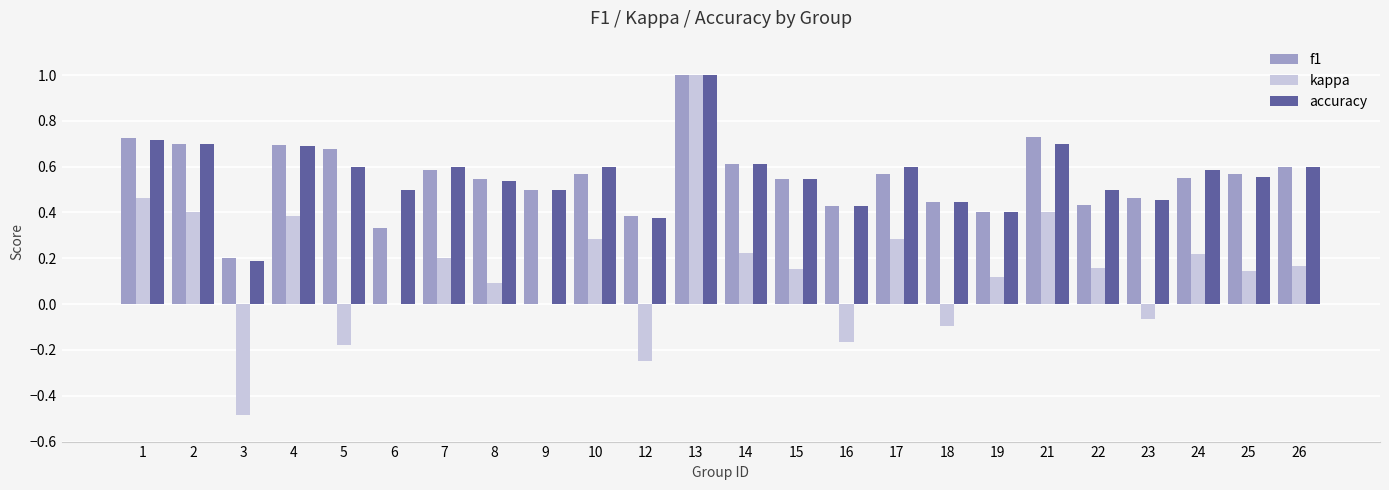

Are the bars horizontal?

No